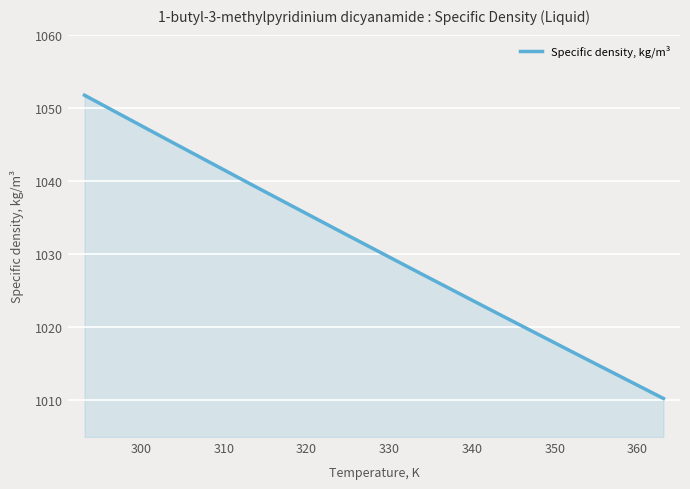

What is the minimum value shown in the chart?

1010.3